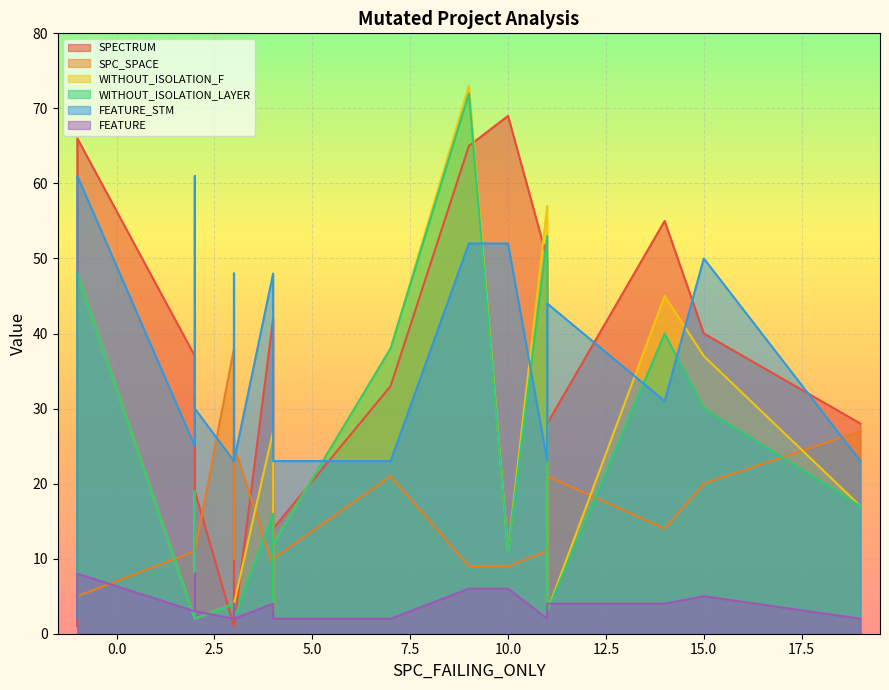

How many categories are shown in the chart?

22